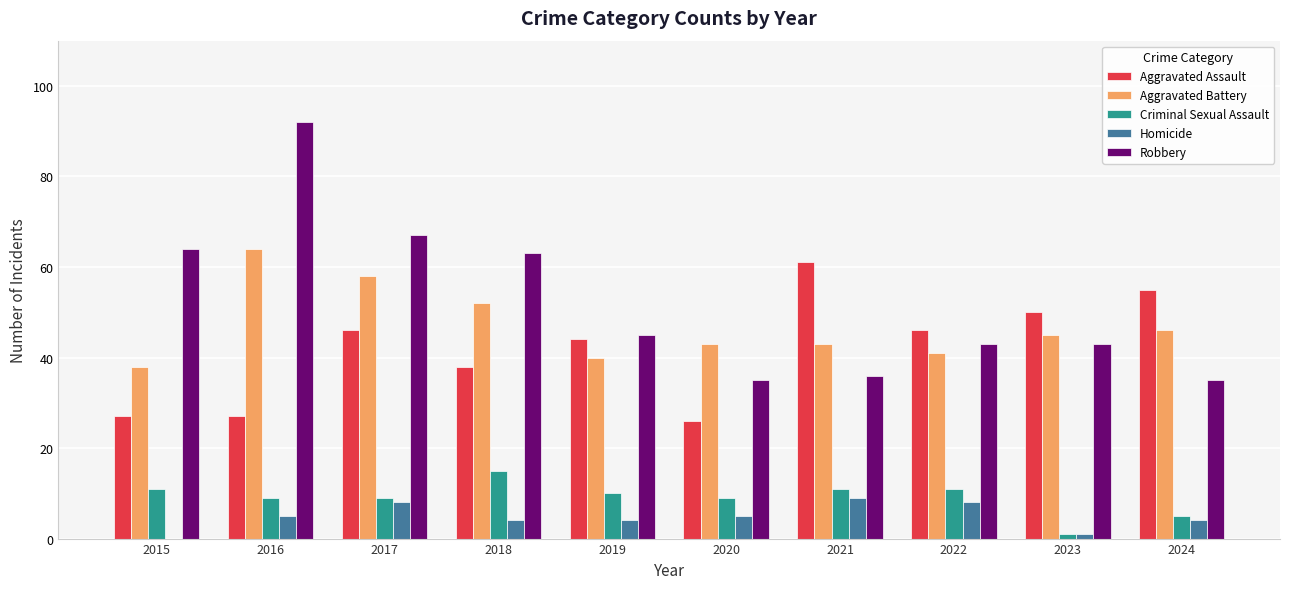

Which series changed the most between 2017 and 2021?

Robbery